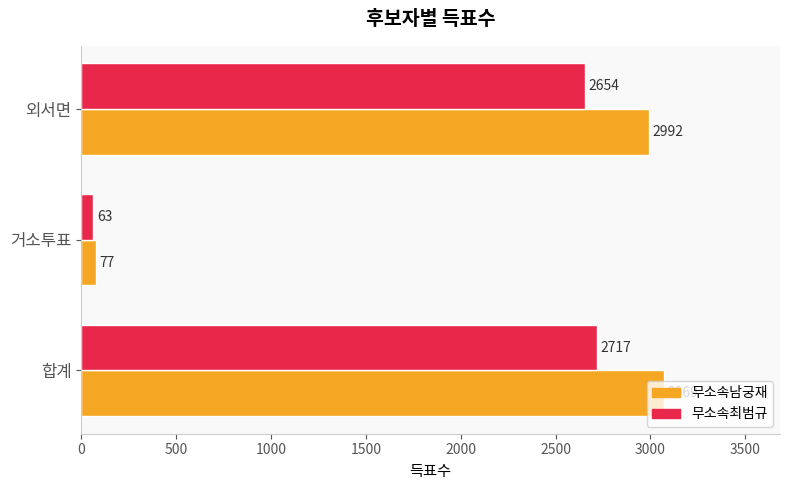

What is the difference between the maximum and minimum values in the 무소속최범규 series?

2654